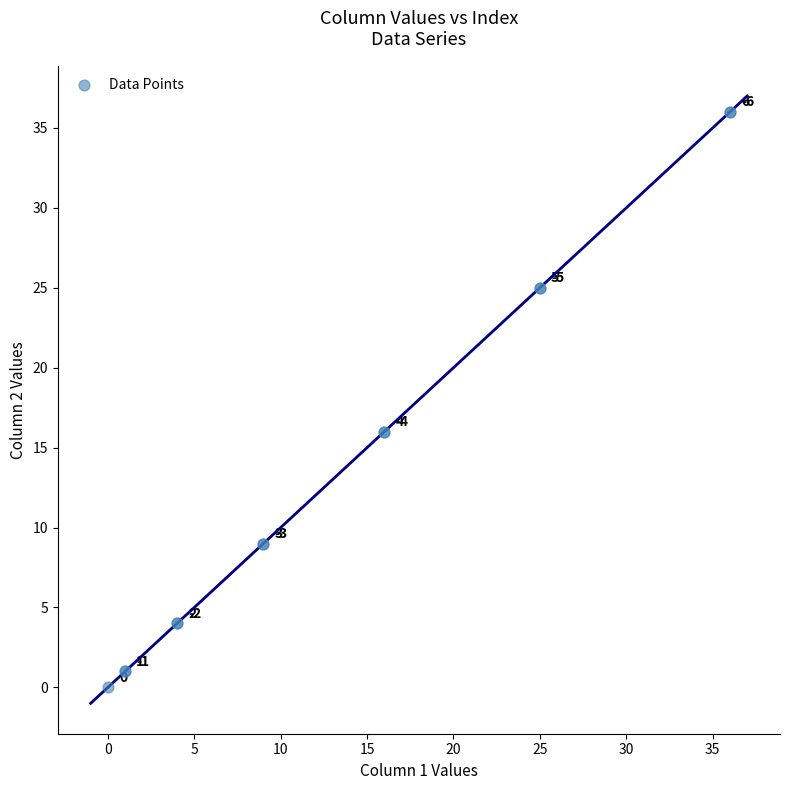

What Y value in the scatter plot is closest to 18?

16